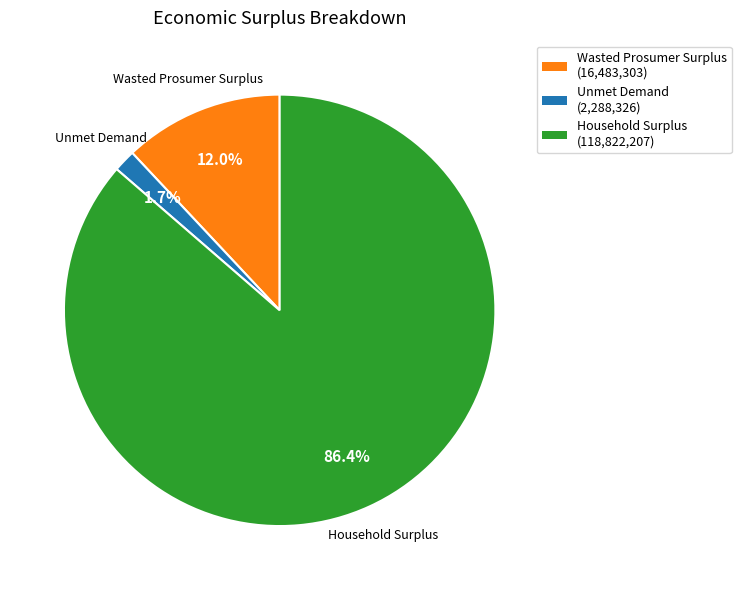

Which has a higher value, Household Surplus or Unmet Demand?

Household Surplus